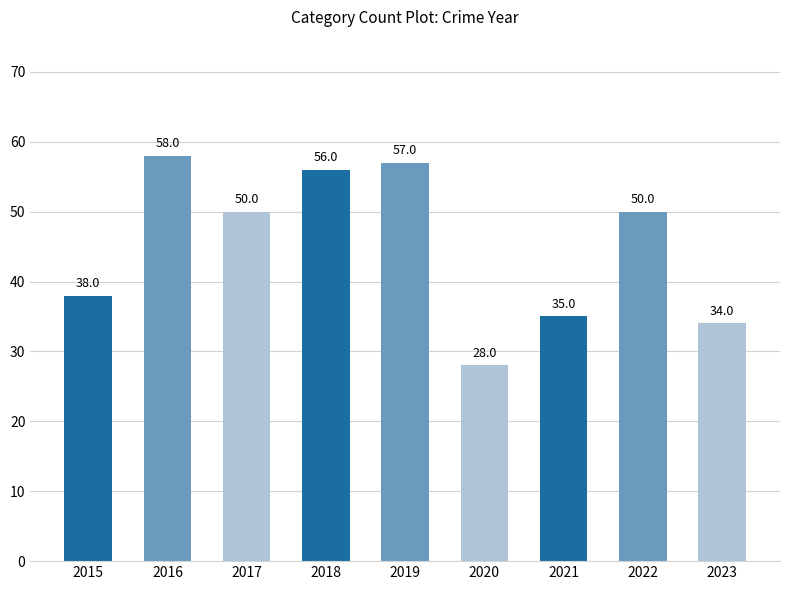

What is the difference between the values at 2020 and 2019?

29